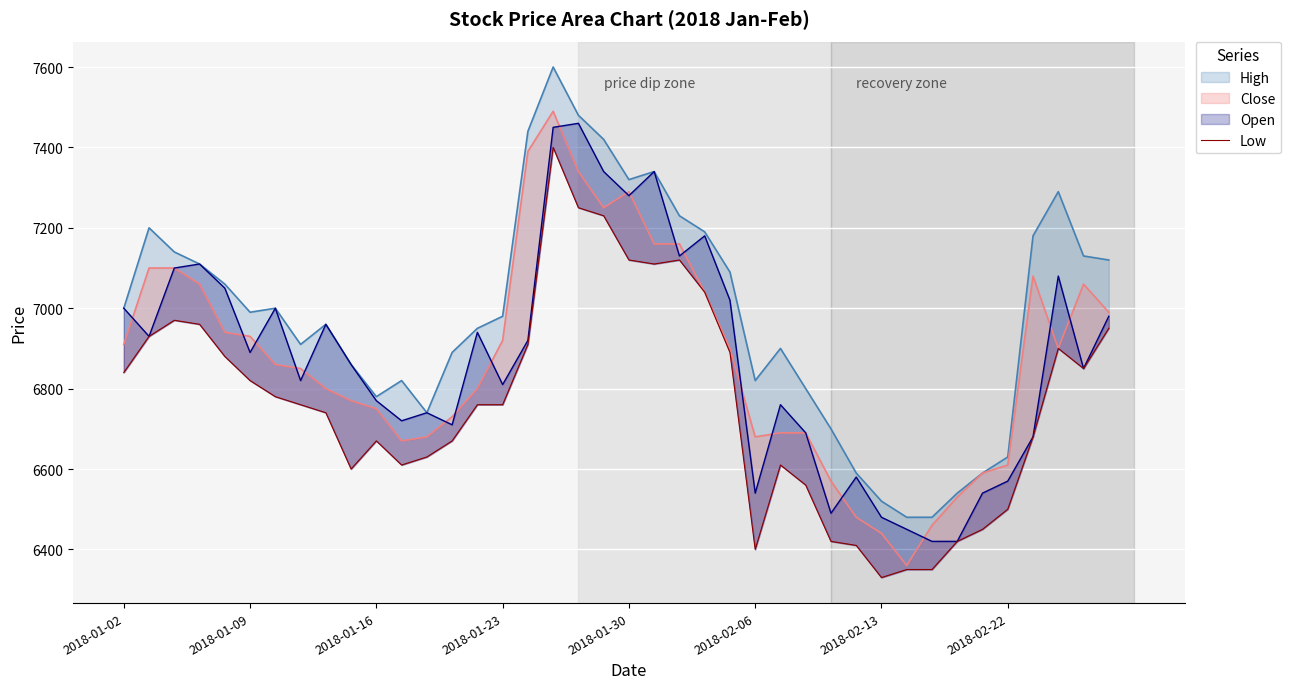

True or false: Close has more than 0 interior local peaks.

True